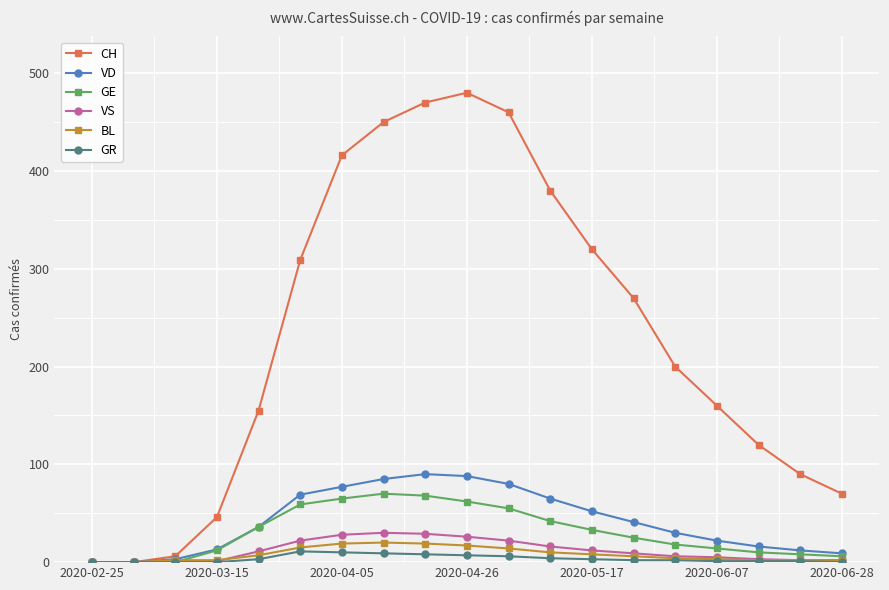

Rank the series by their maximum value, from lowest to highest.

GR, BL, VS, GE, VD, CH